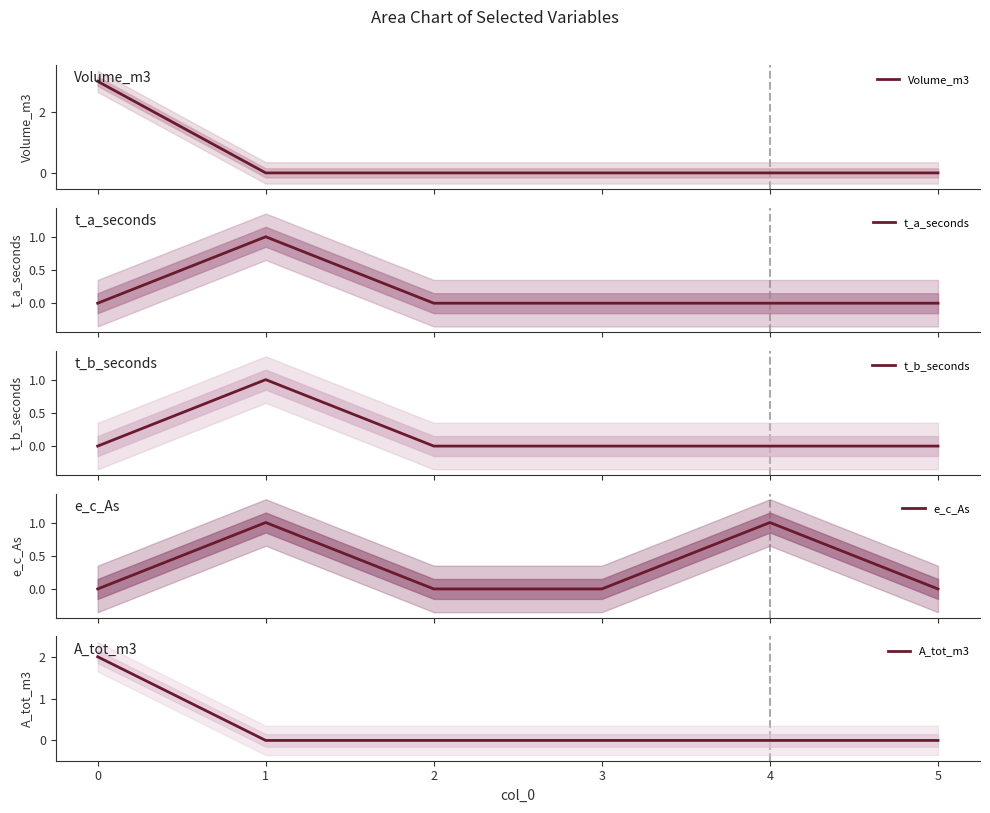

The value of A_tot_m3 at 3 is 0. True or false?

True